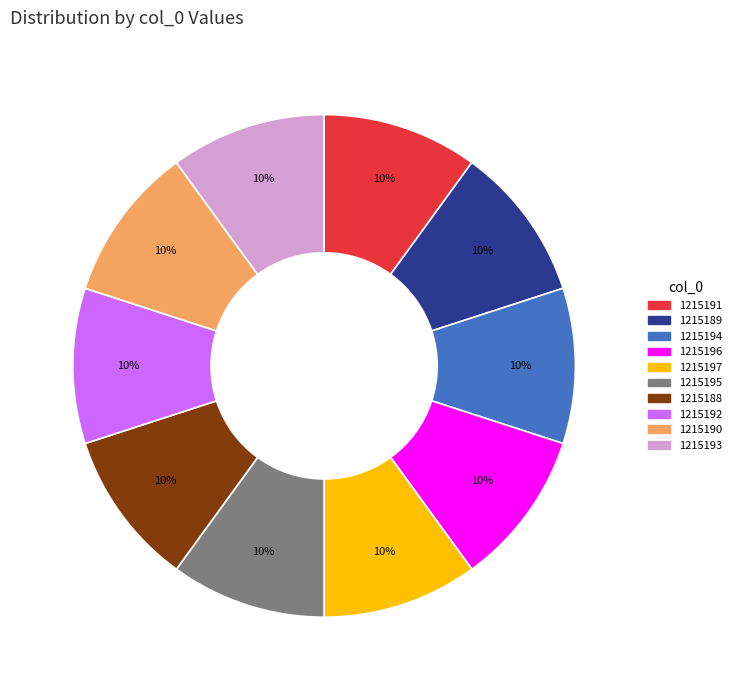

Is 1215194 the majority of the pie?

No